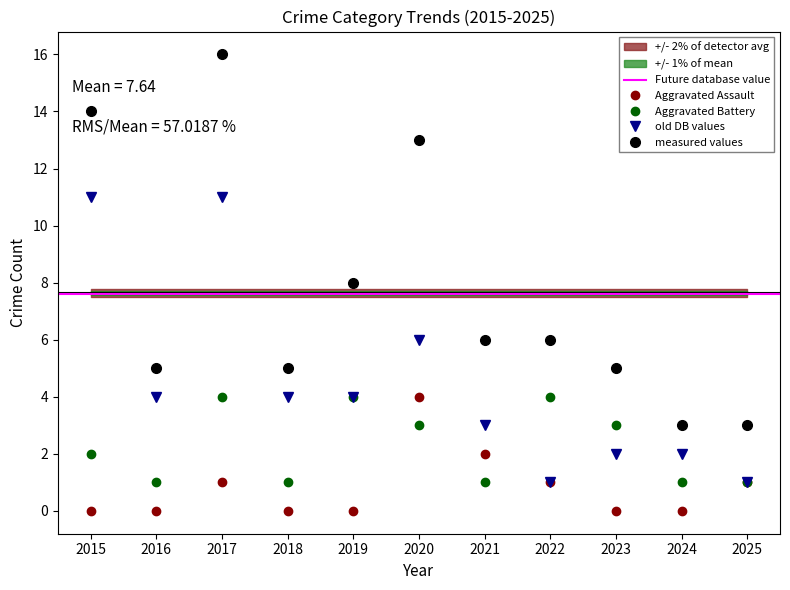

Rank the categories by Aggravated Battery value from highest to lowest.

2017, 2019, 2022, 2020, 2023, 2015, 2016, 2018, 2021, 2024, 2025